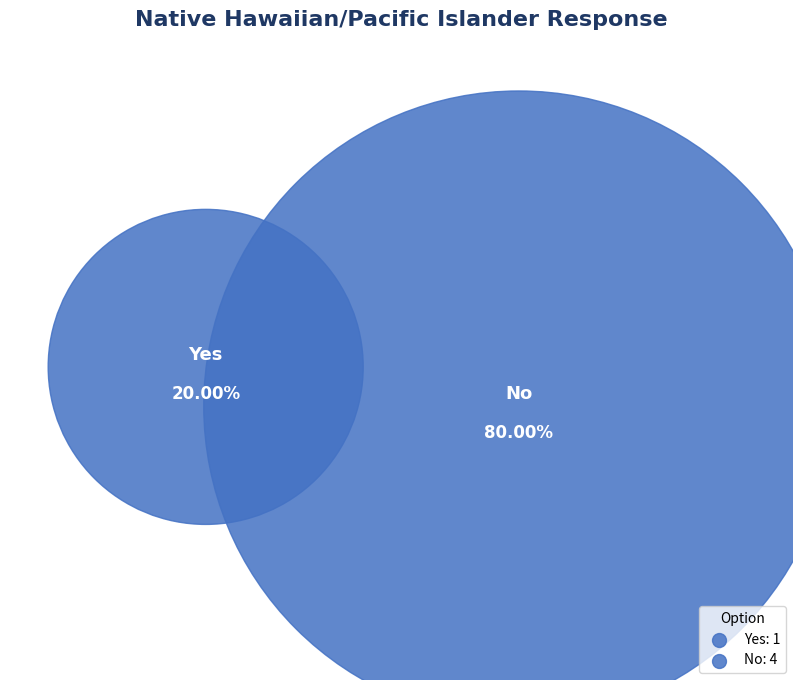

How many segments does this pie chart have?

2